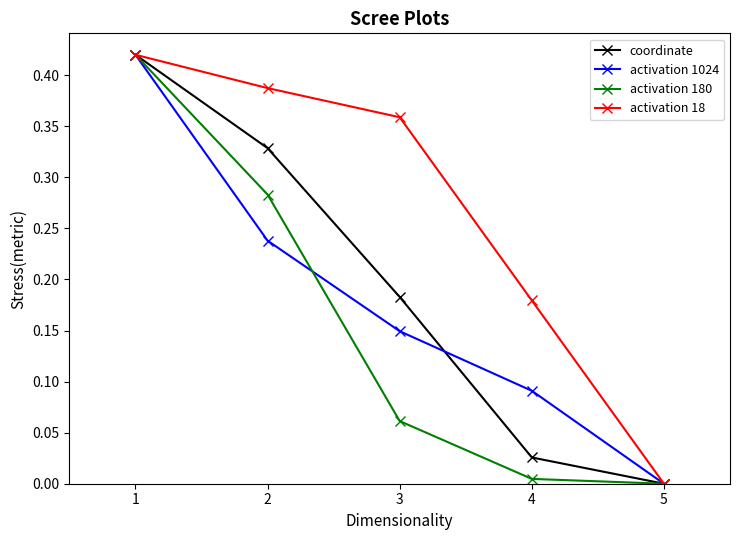

Which category has the highest value in the coordinate series?

1